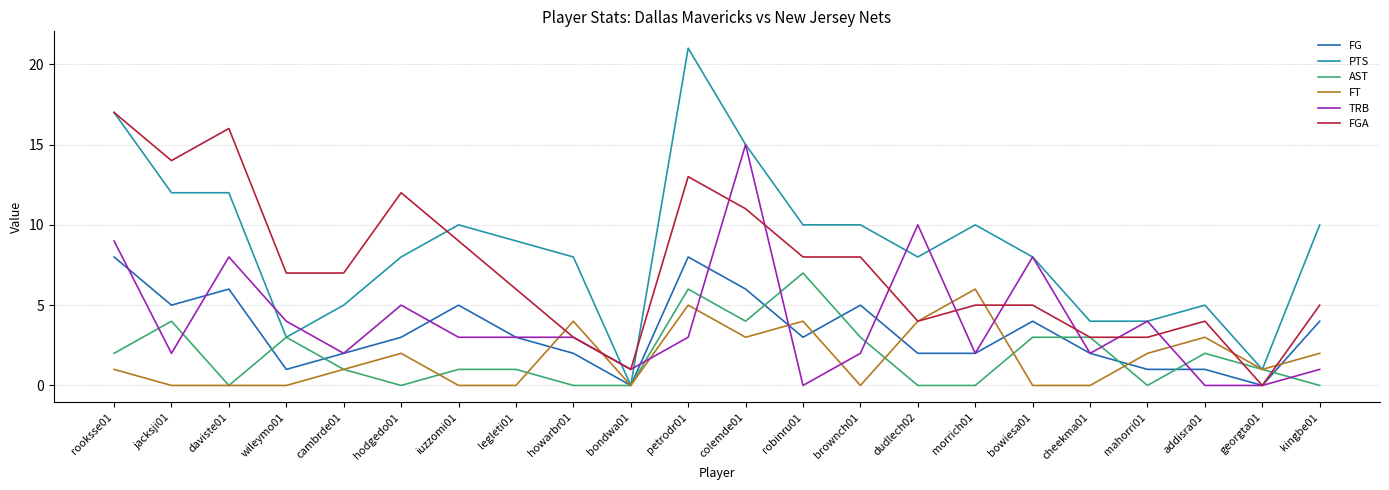

What is the total value across all series at jacksji01?

37